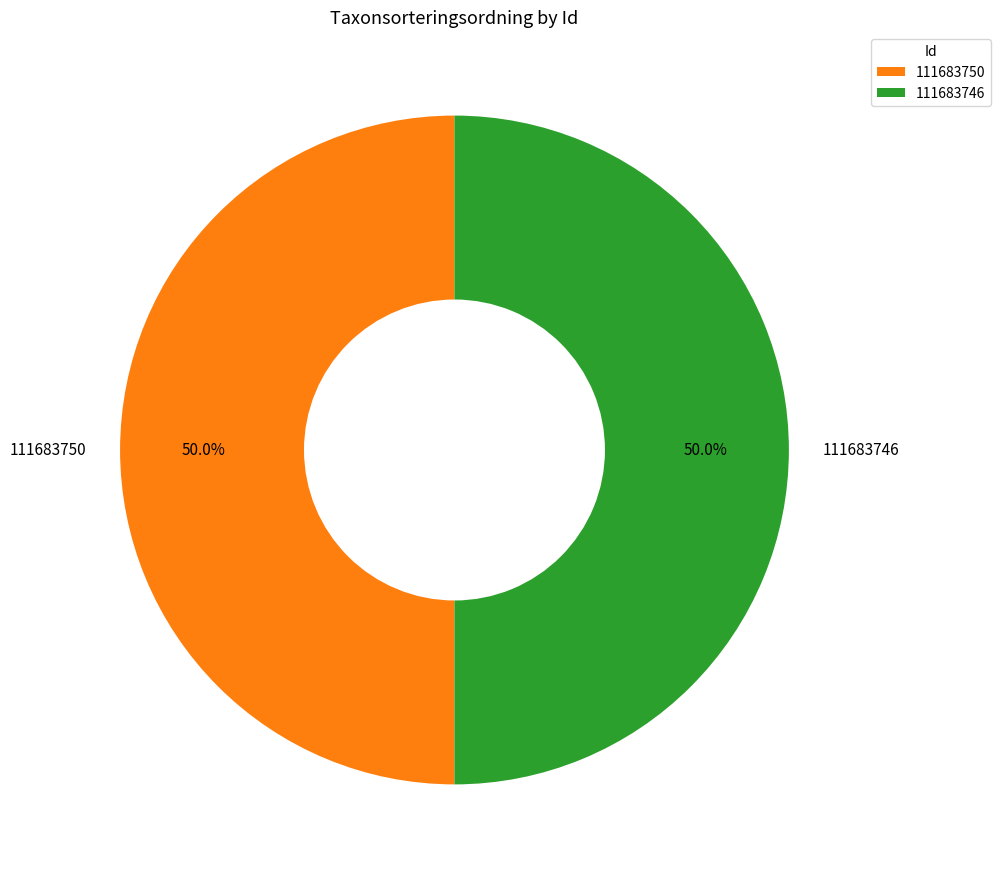

Combined, what portion of the pie is 111683746 and 111683750?

100.0%